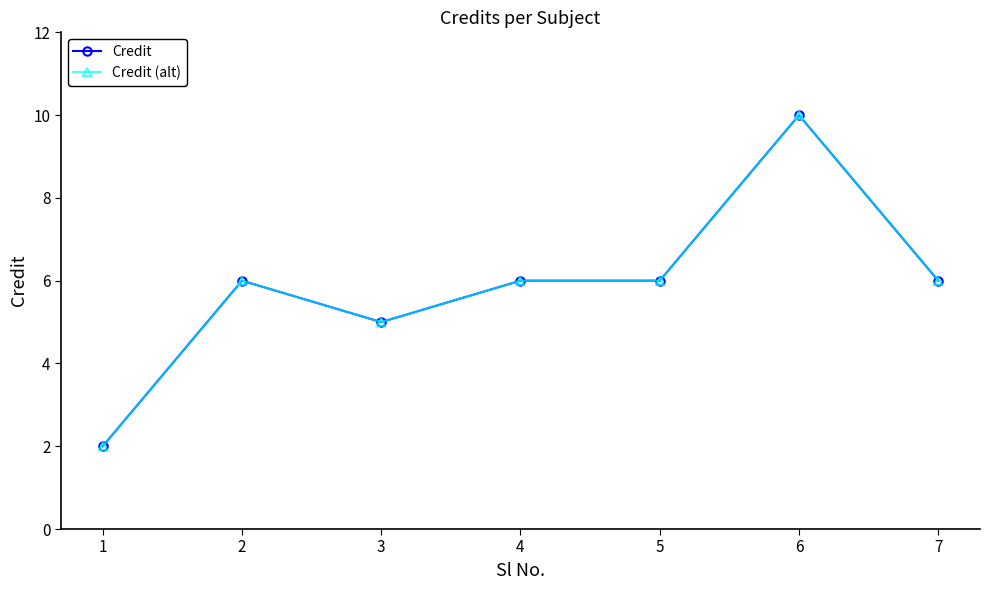

True or false: Credit has more than 1 points higher than both neighbors.

True